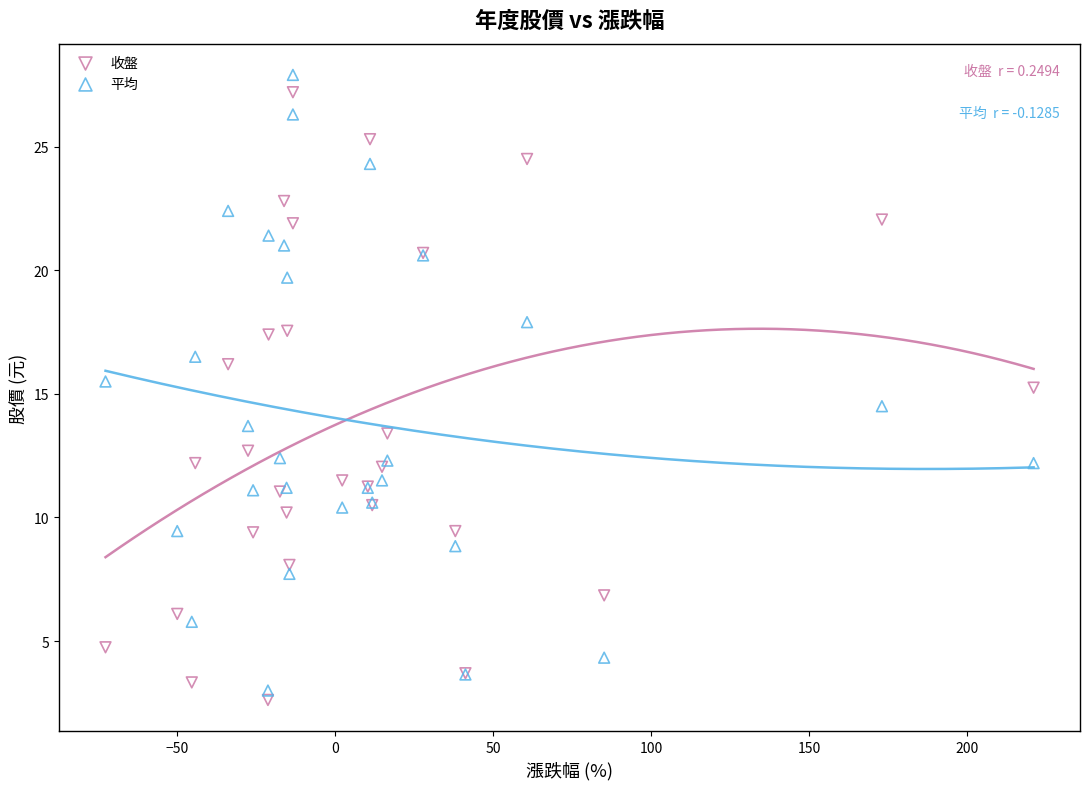

What is the X range (max minus min) for the scatter plot?

293.7